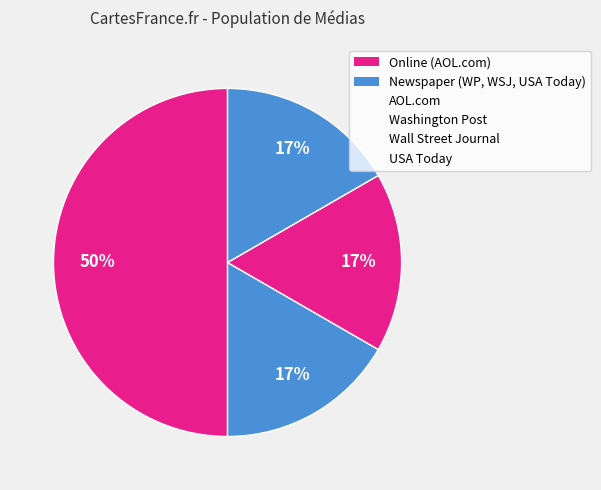

How many slices are in this pie chart?

4